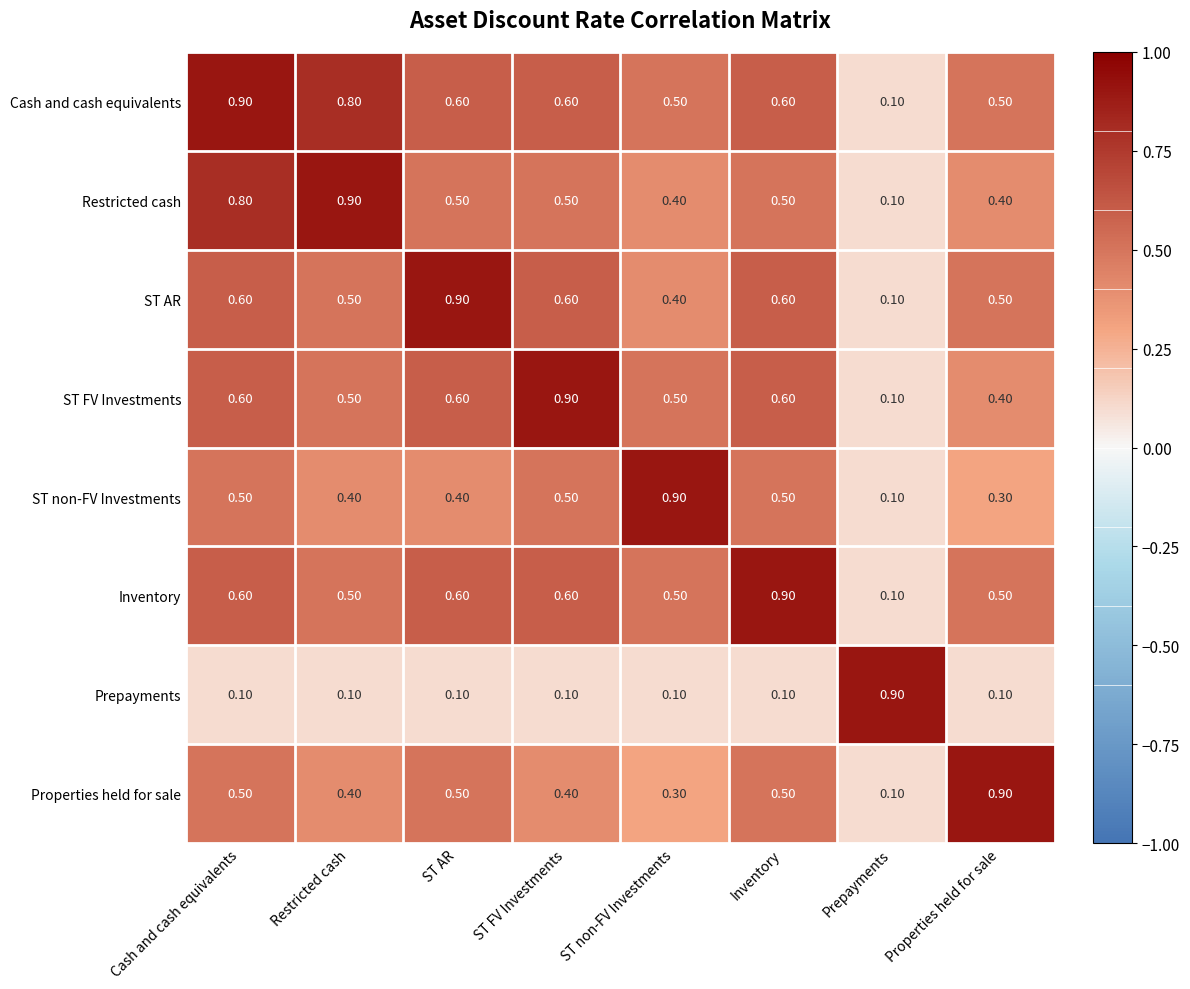

What is the difference between the maximum and minimum values in the ST FV Investments series?

0.8